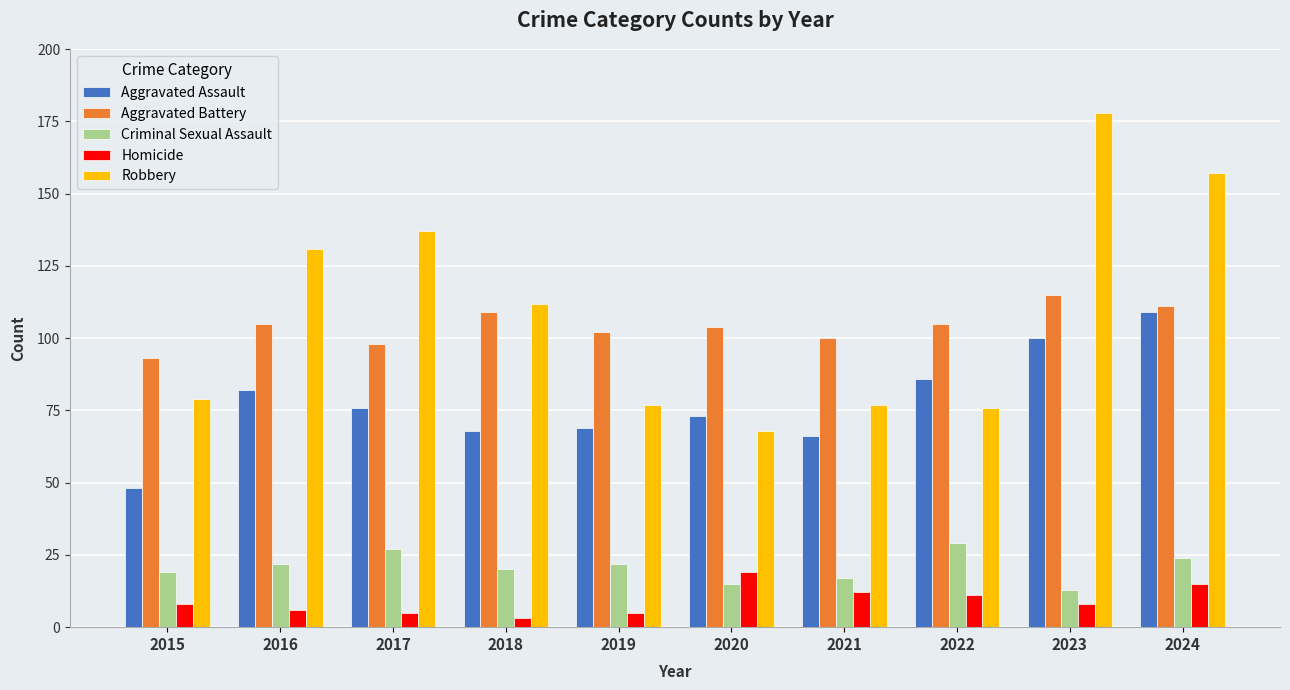

What is the average value of the Aggravated Assault series?

78